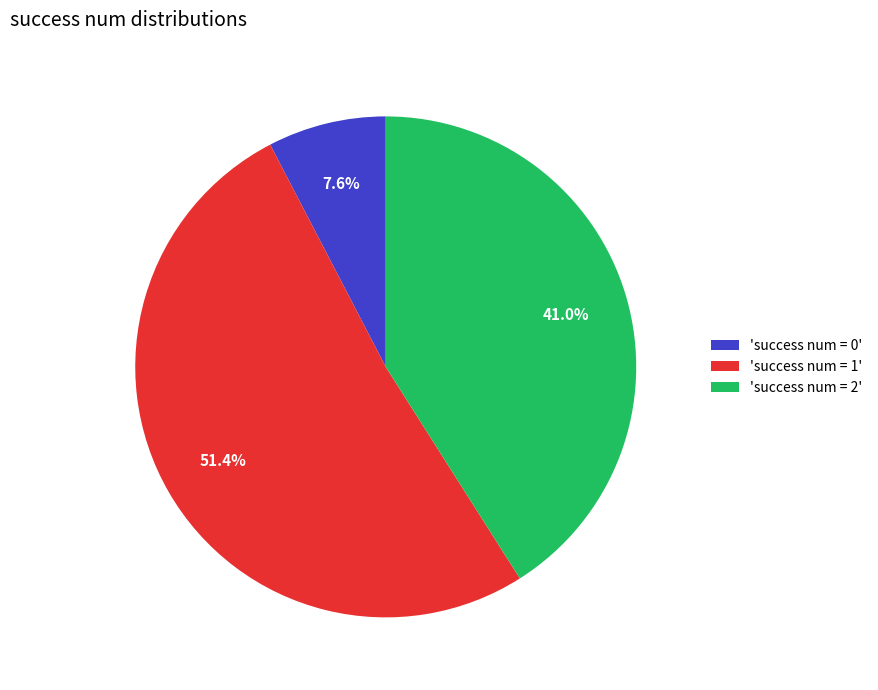

Which slice is the largest?

'success num = 1'